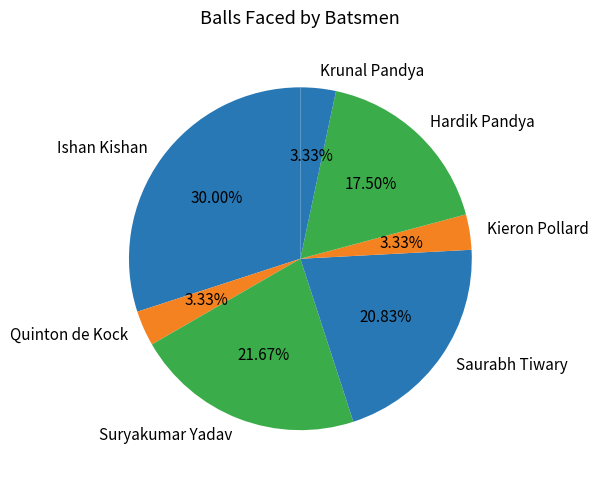

Do Suryakumar Yadav and Quinton de Kock together represent more than half of the pie?

No